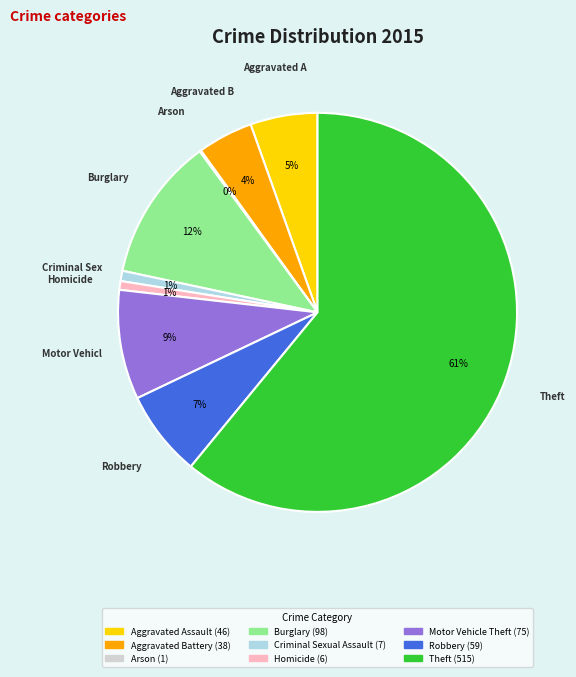

Is it true that Criminal Sexual Assault is 11% of the pie?

False